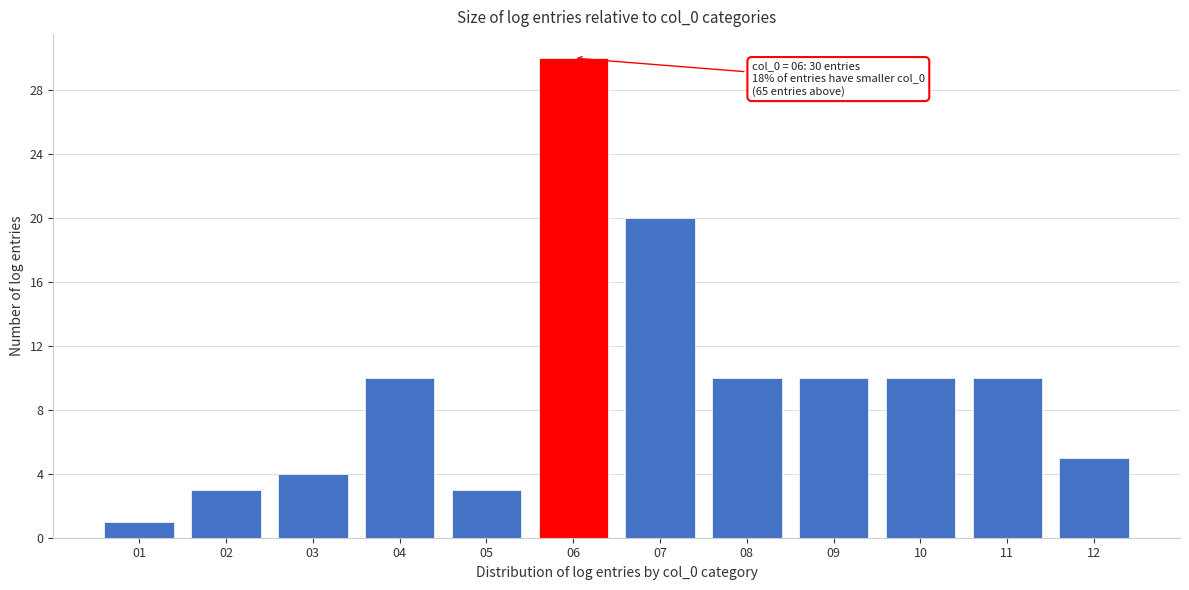

Reading left to right, list all the values displayed in this chart.

01=1	02=3	03=4	04=10	05=3	06=30	07=20	08=10	09=10	10=10	11=10	12=5